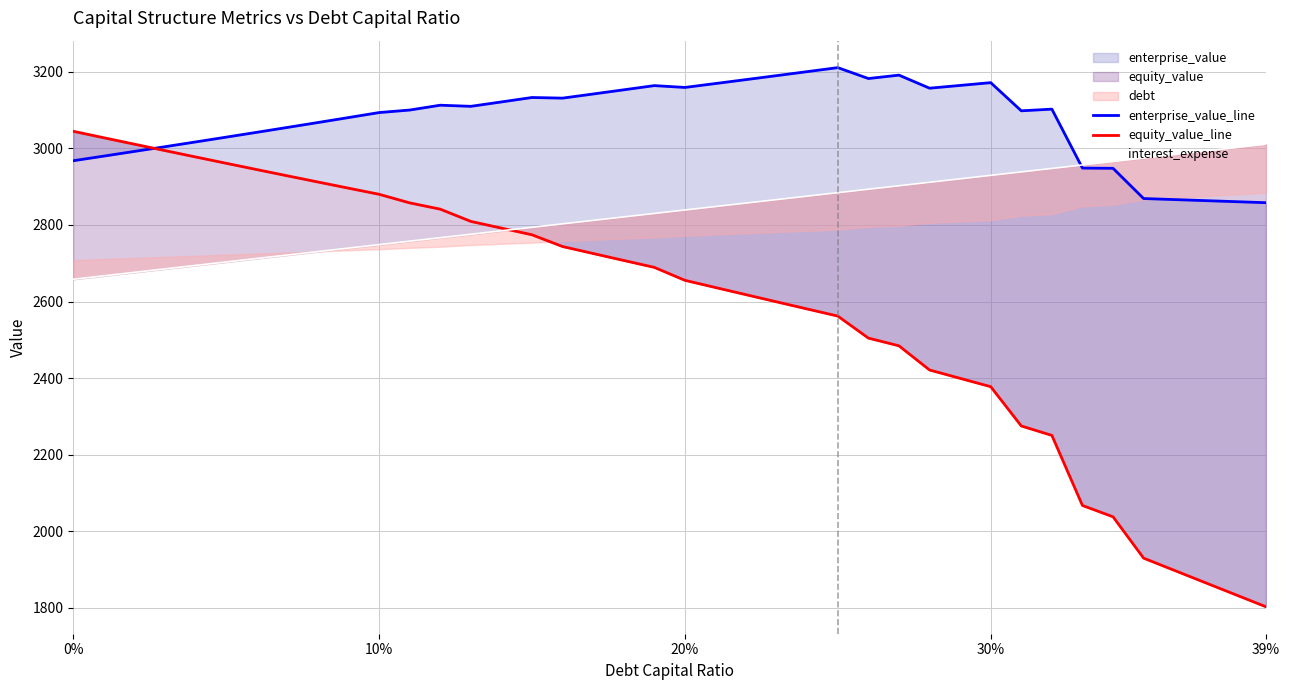

How many categories are shown in the chart?

40